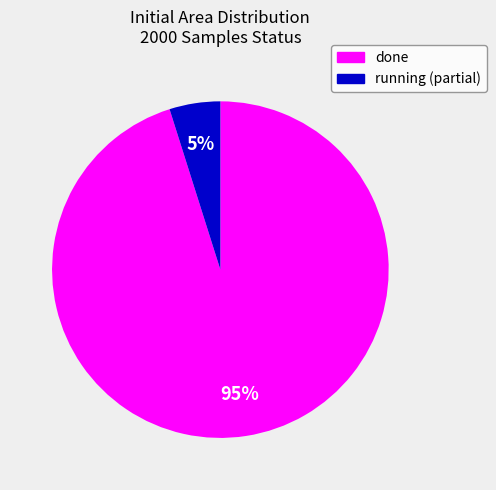

To the nearest percent, what is the difference between the largest and smallest slice percentages?

90%